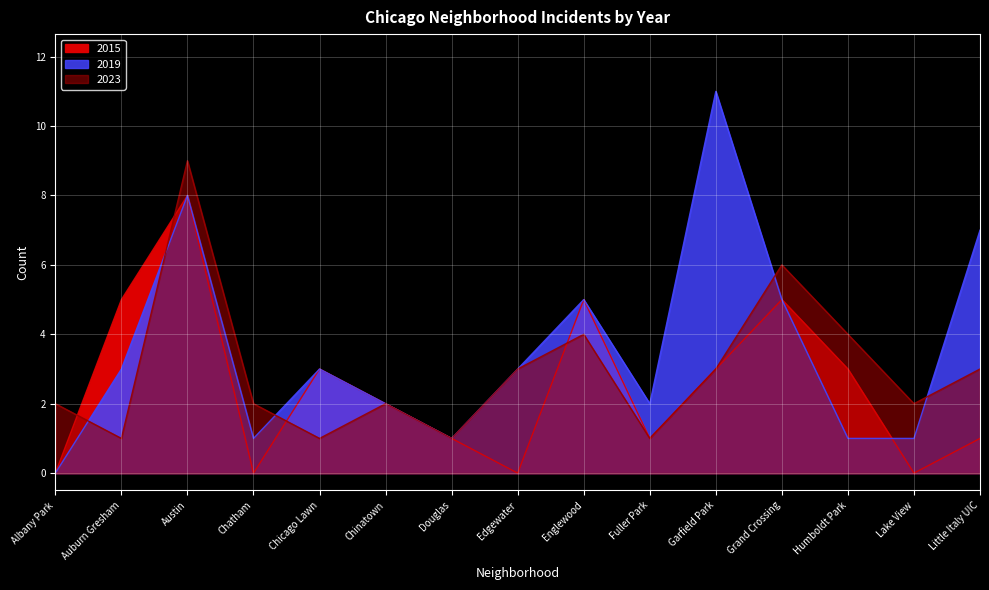

Between Douglas and Lake View, which series saw the biggest shift?

2015